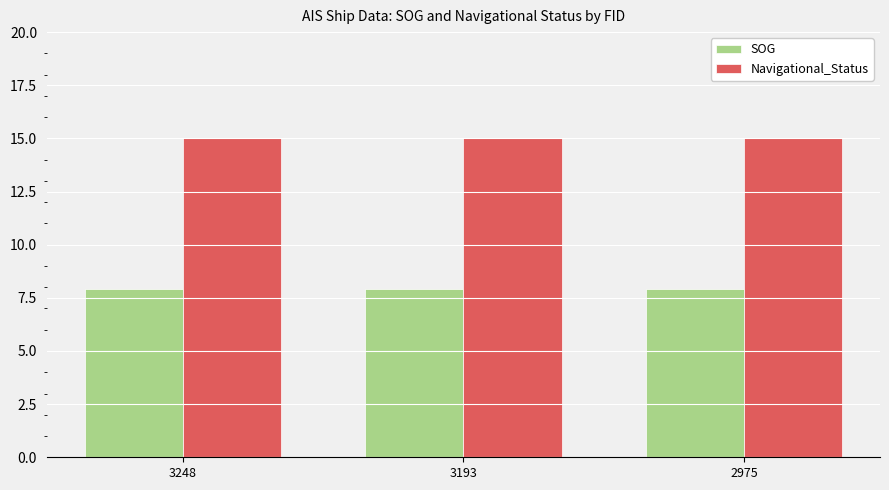

Rank the series by their average value, from highest to lowest.

Navigational_Status, SOG